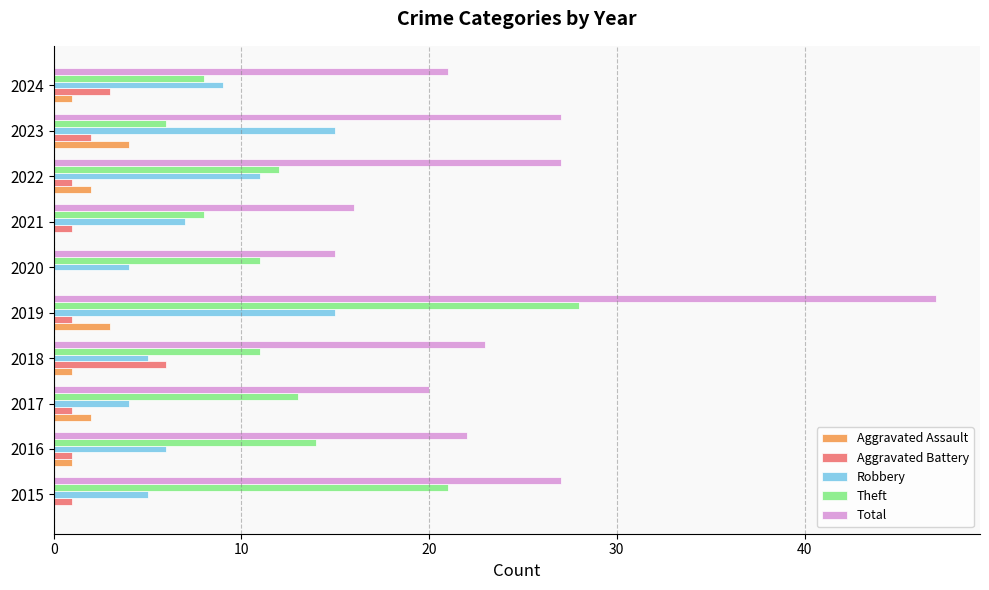

The value of Theft at 2015 is 21. True or false?

True